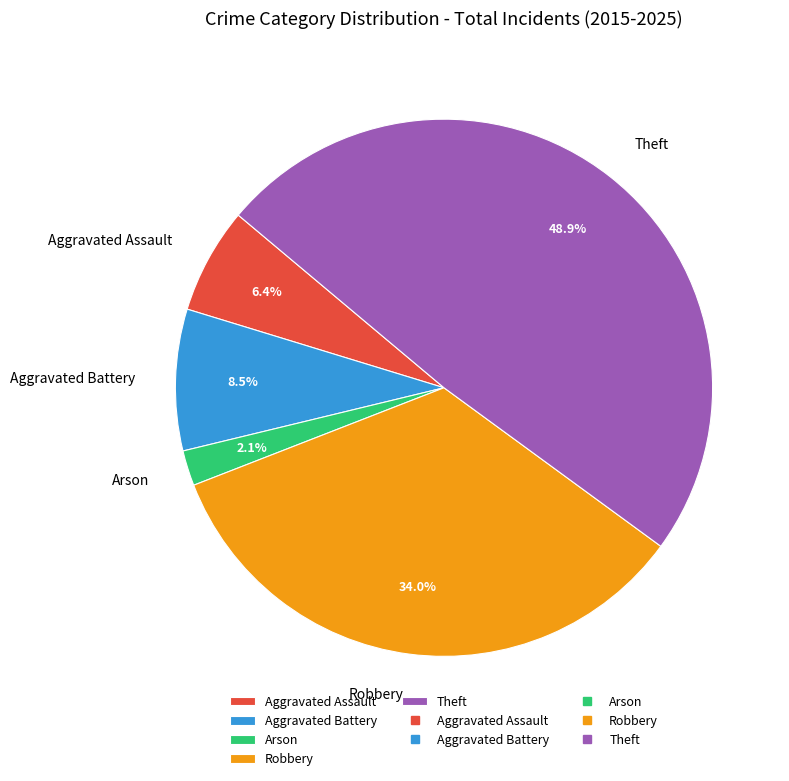

How many segments does this pie chart have?

5